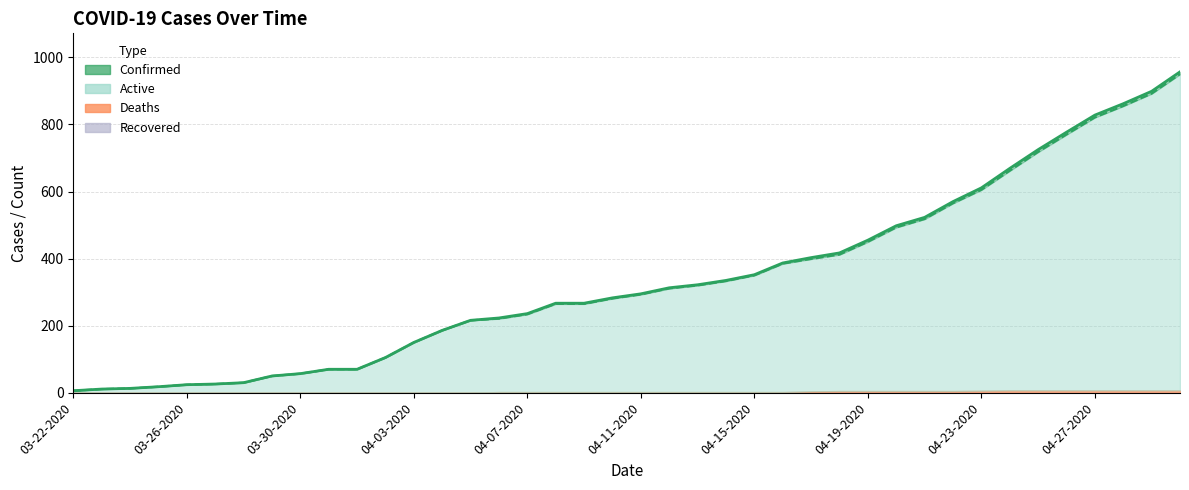

What is the label of the 6th point from the left?

03-27-2020